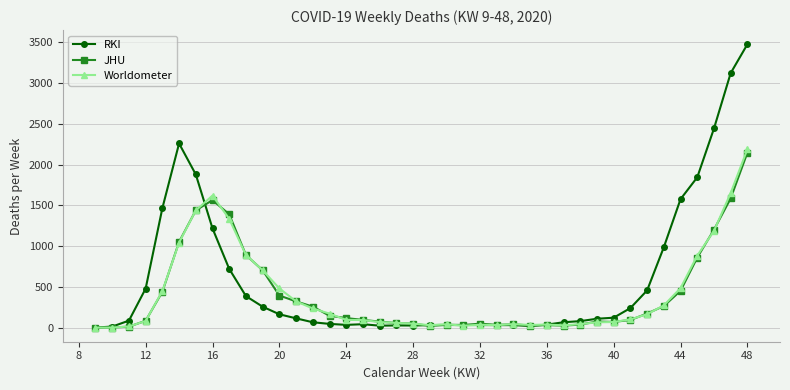

How many data points in JHU are less than 94?

20